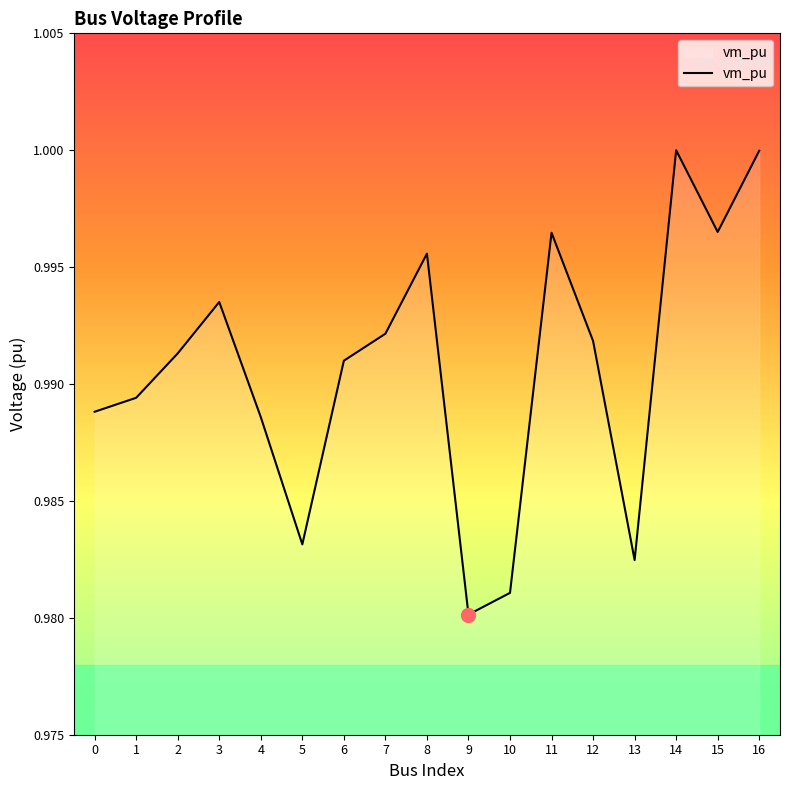

Which has a higher value, 13 or 3?

3